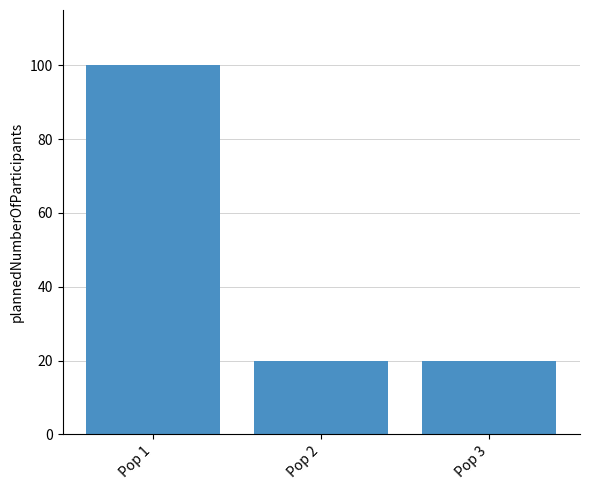

True or false: the data shows 10 at Pop 3.

False